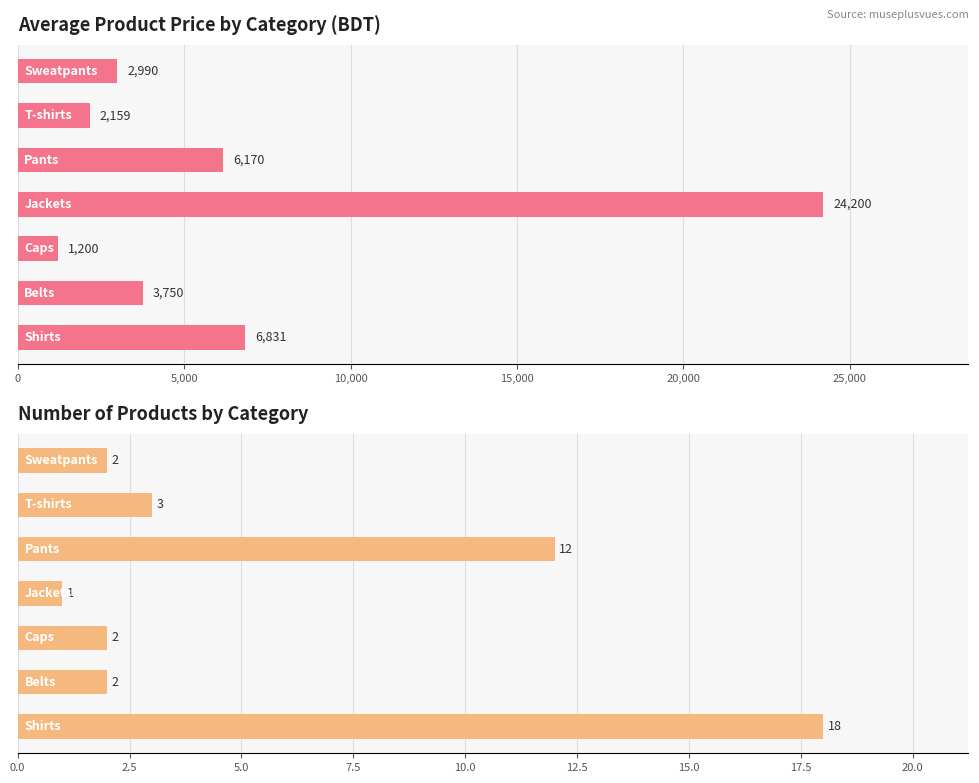

How many values in the Avg Price (BDT) series exceed 3750?

3